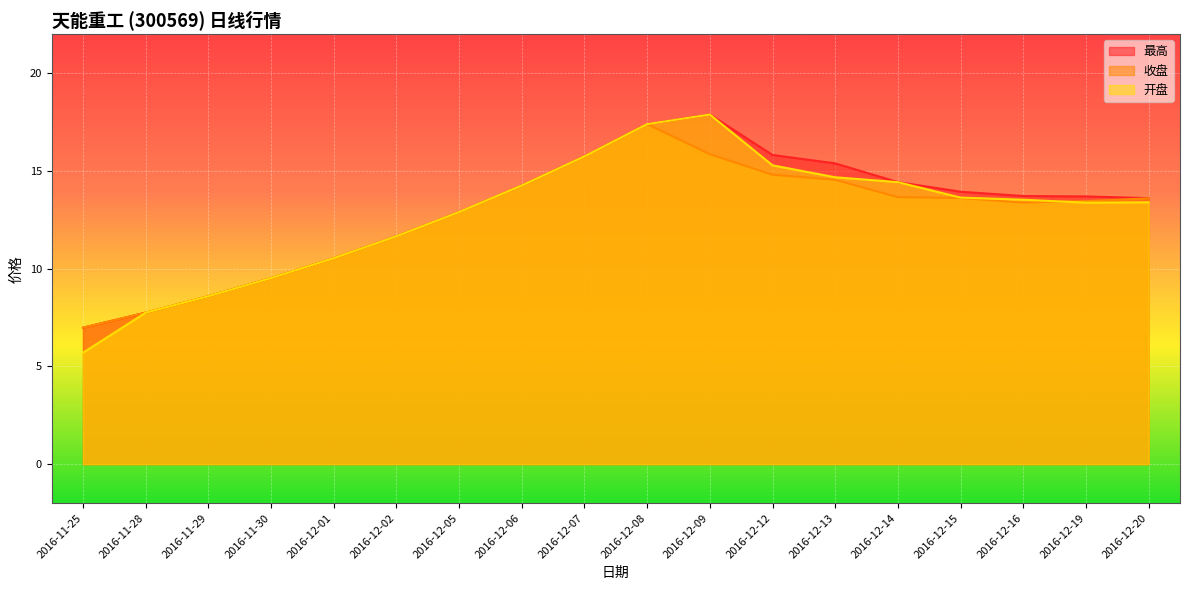

How many lines are shown in the chart?

3